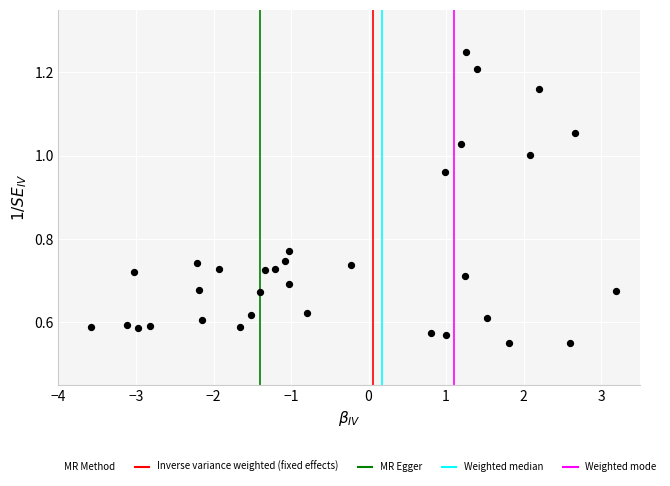

What is the range of X values (max minus min)?

6.8